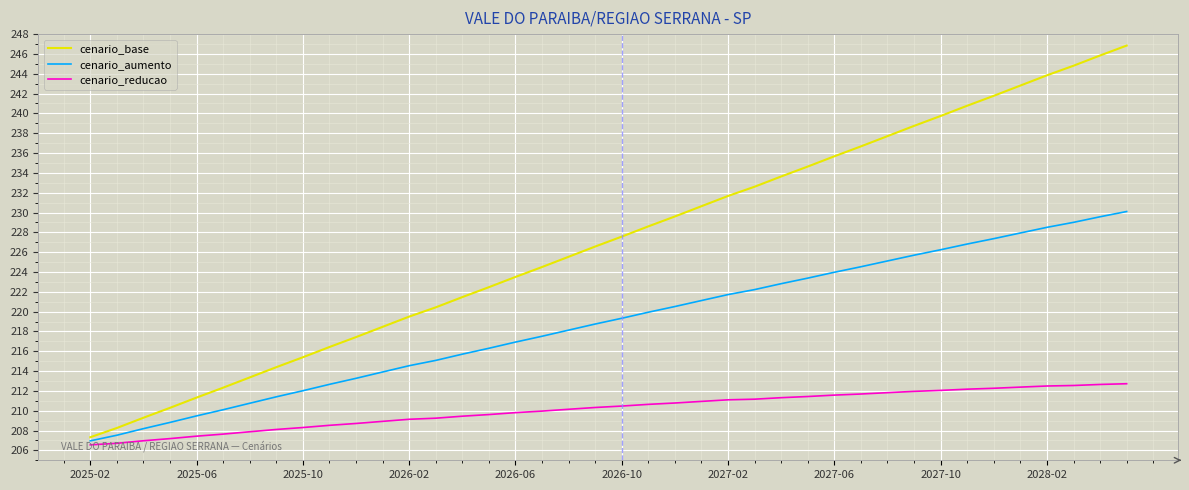

Which series has the largest range (max minus min)?

cenario_base